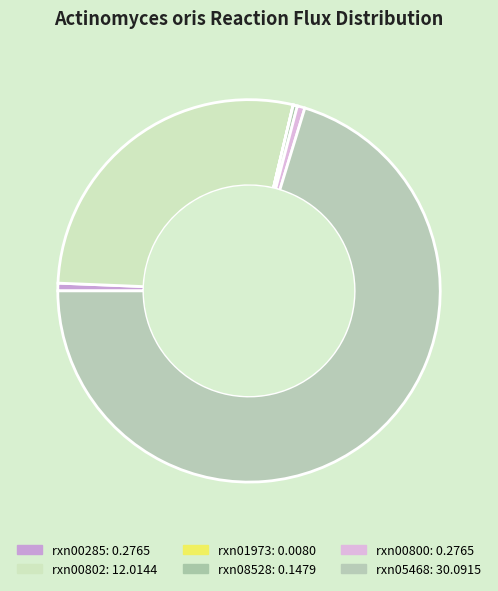

To the nearest percent, what is the average slice percentage?

17%